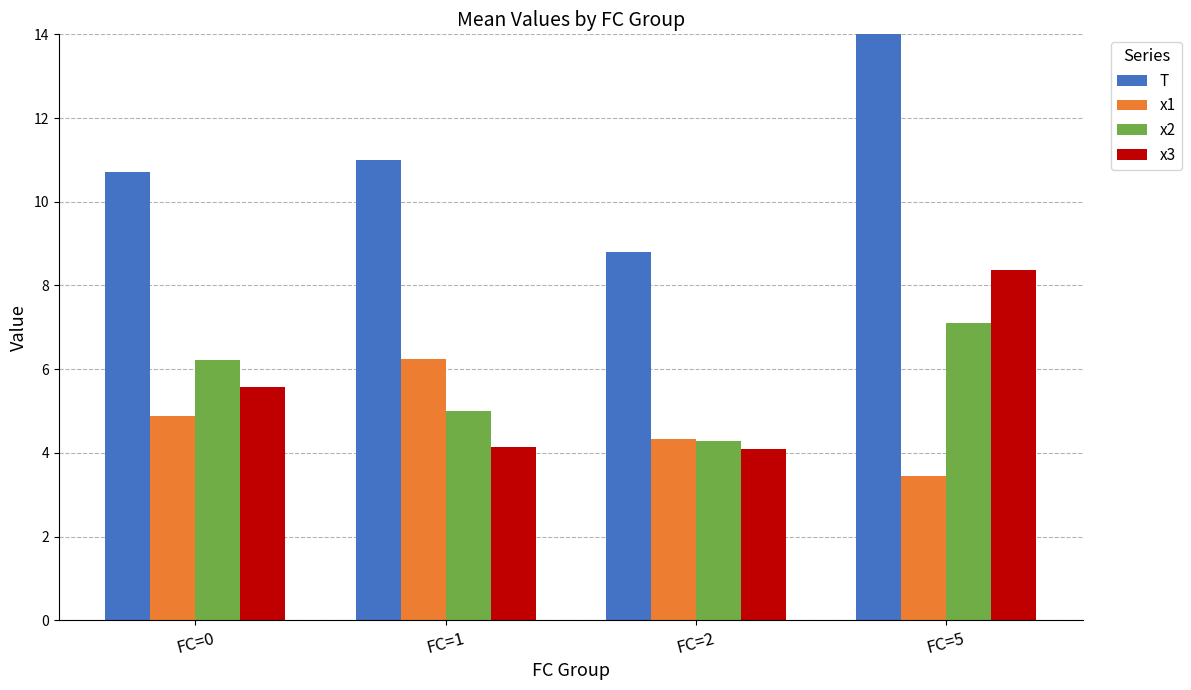

What is the value of the x2 bar at the 2nd from the left?

5.0